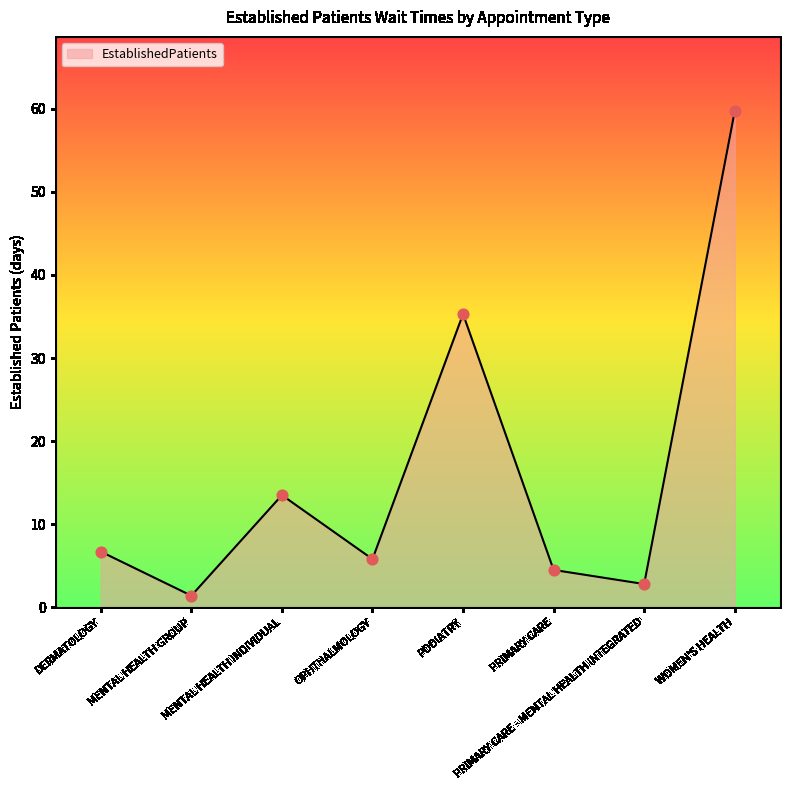

What is the change in value from MENTAL HEALTH GROUP to OPHTHALMOLOGY?

+4.4